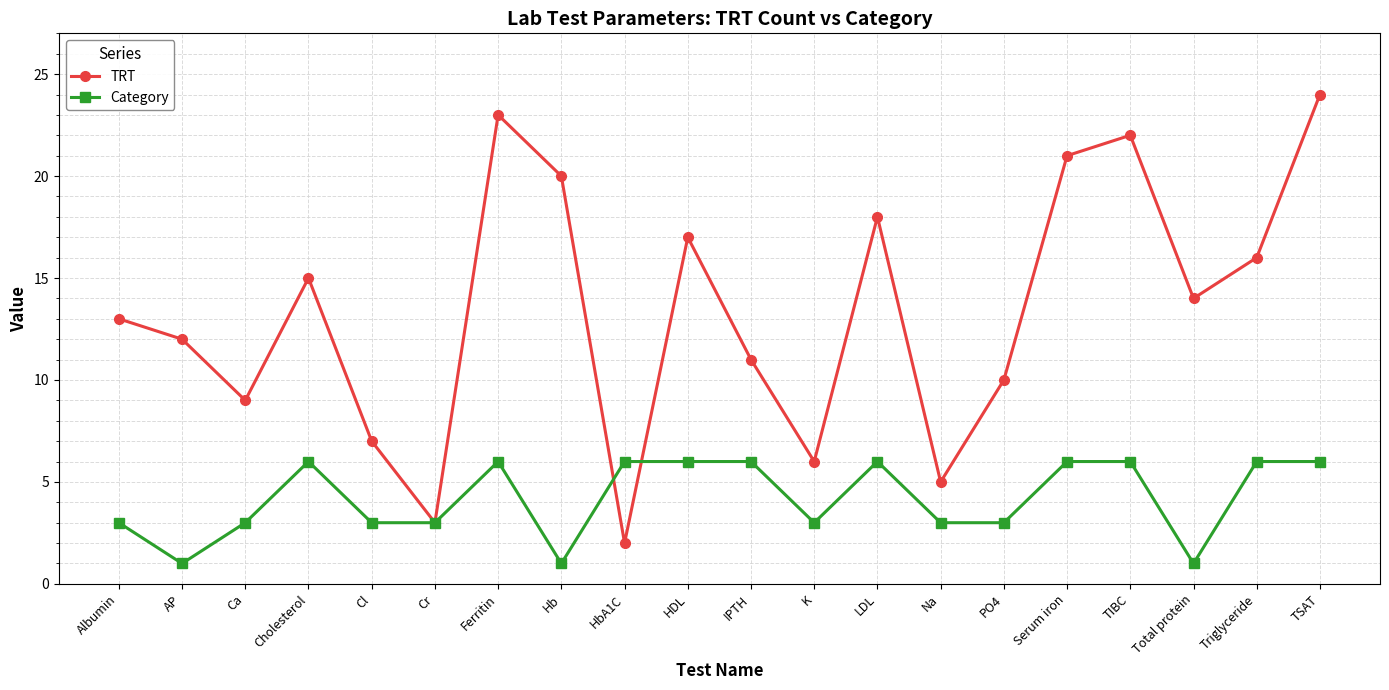

List the labels in order of TRT value, largest first.

TSAT, Ferritin, TIBC, Serum iron, Hb, LDL, HDL, Triglyceride, Cholesterol, Total protein, Albumin, AP, IPTH, PO4, Ca, Cl, K, Na, Cr, HbA1C